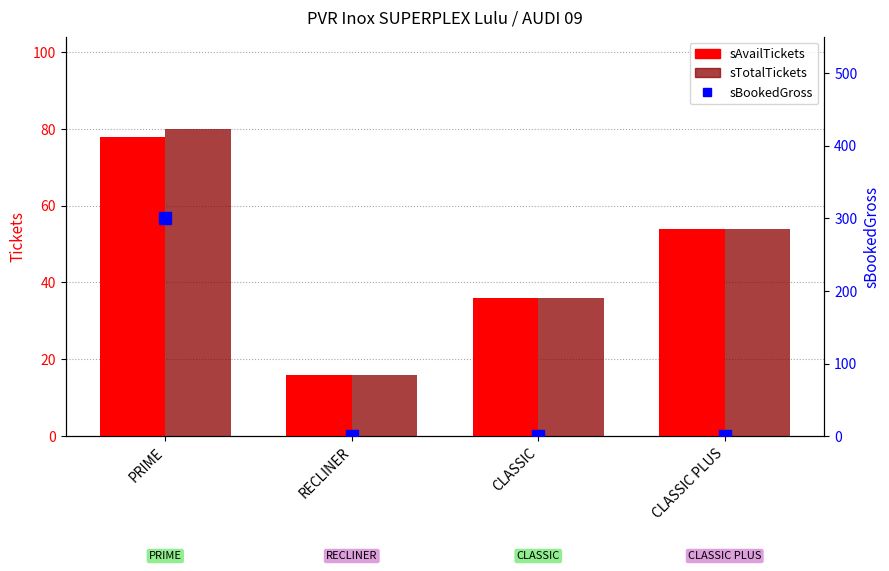

Between PRIME and RECLINER, which series saw the biggest shift?

sBookedGross